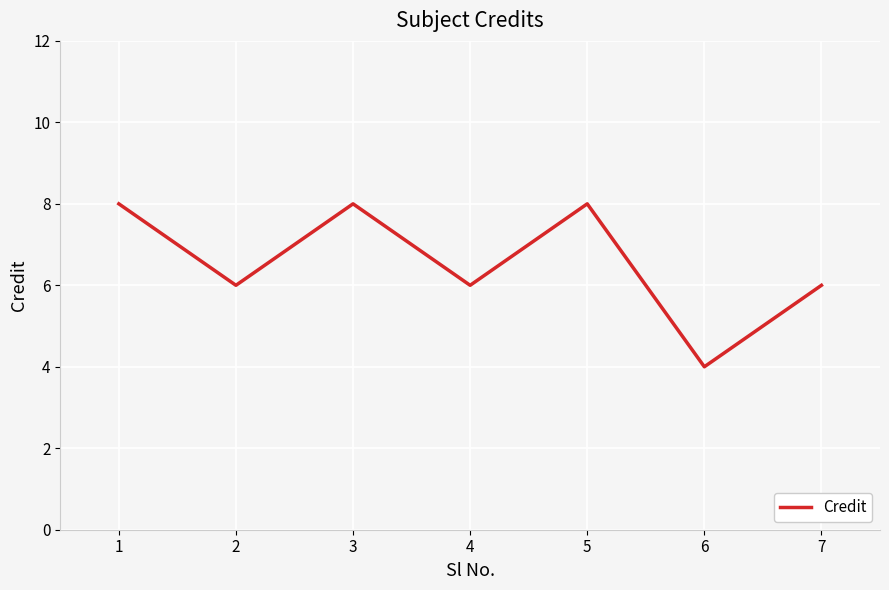

What is the change in value from 3 to 6?

-4